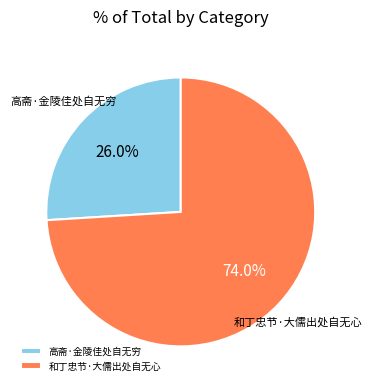

What is the majority slice?

和丁忠节·大儒出处自无心